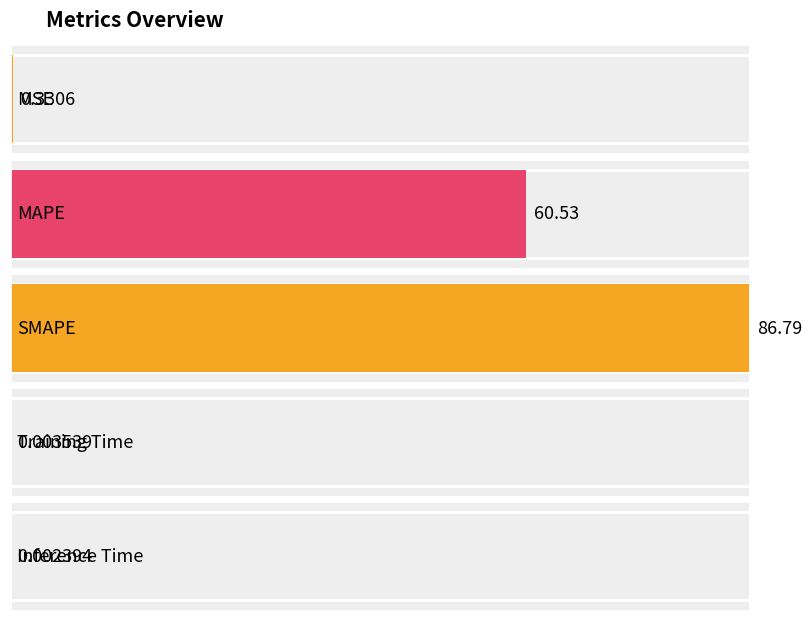

Rank the categories by value from highest to lowest.

SMAPE, MAPE, MSE, Training Time, Inference Time